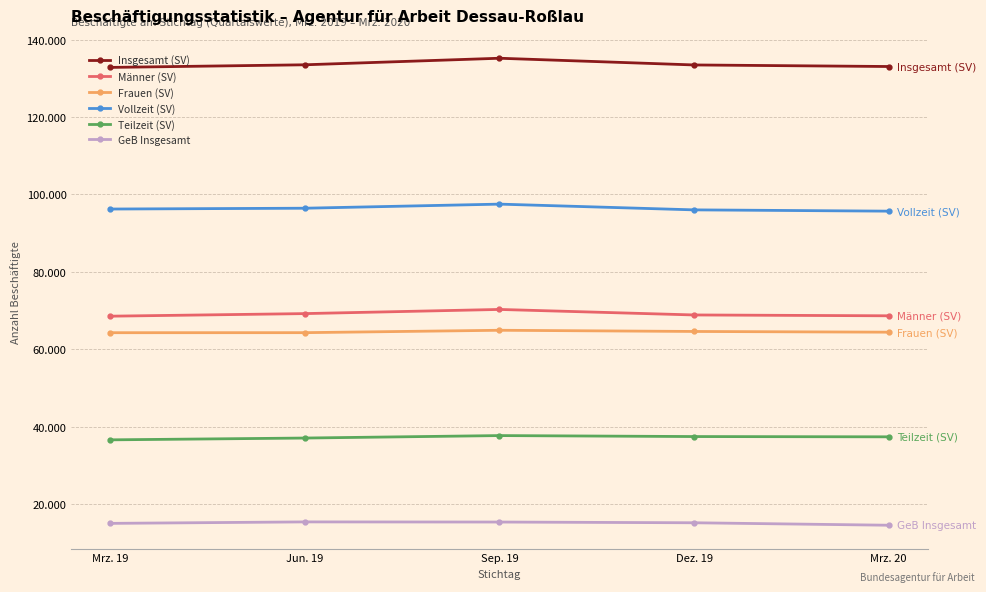

Is the value of Teilzeit (SV) at Sep. 19 greater than the value of Vollzeit (SV) at Mrz. 20?

No